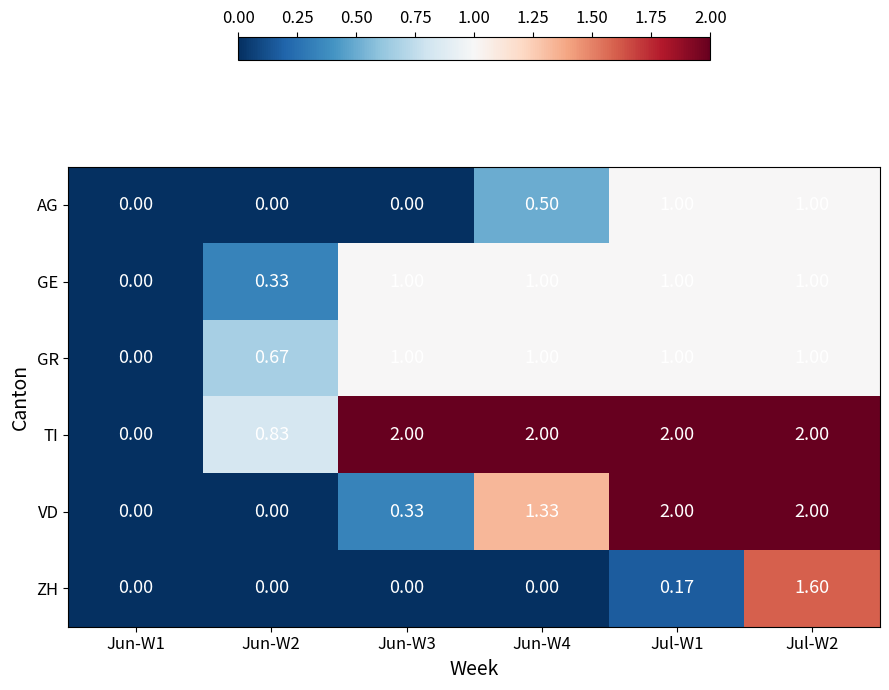

Which series changed the most between Jun-W2 and Jul-W2?

VD